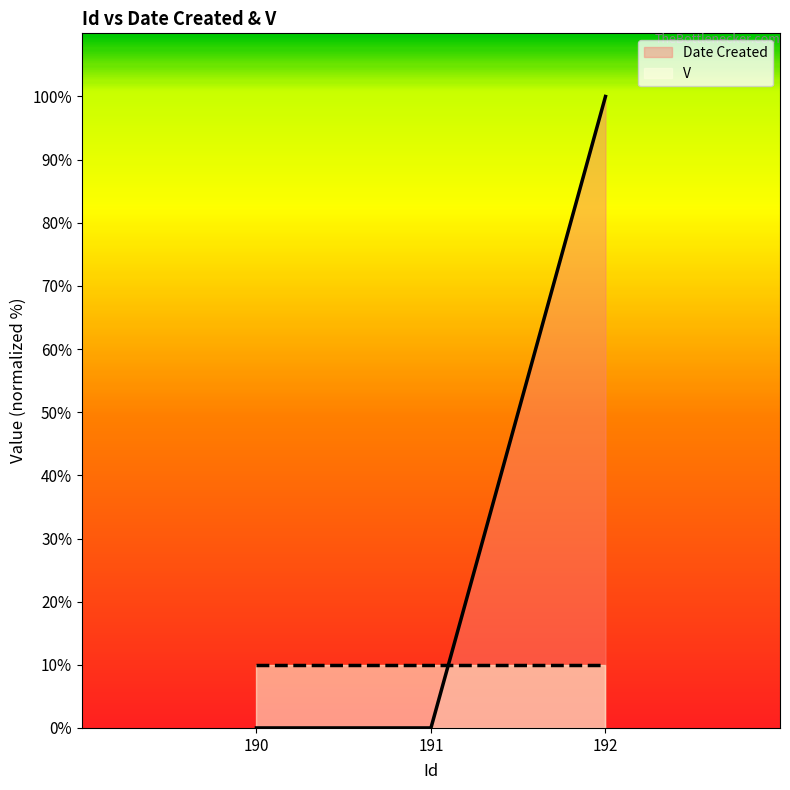

Rank the categories by value from lowest to highest.

190, 191, 192